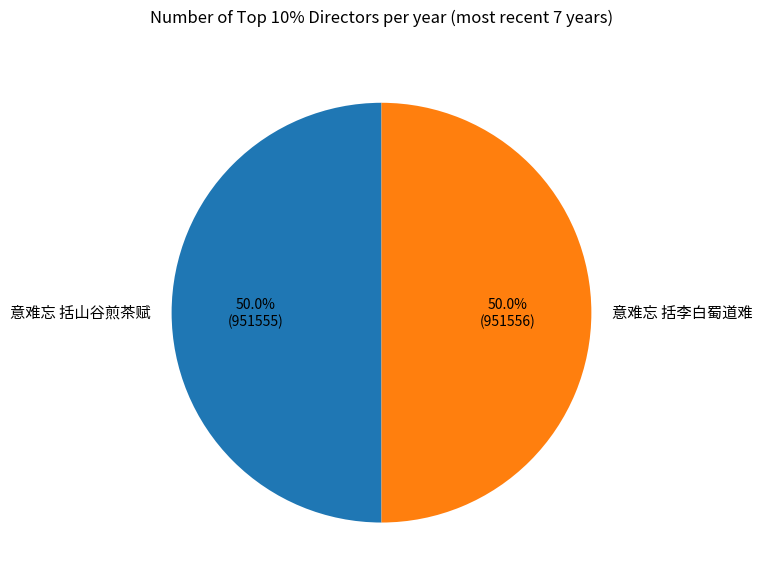

Do 意难忘 括山谷煎茶赋 and 意难忘 括李白蜀道难 together represent more than half of the pie?

Yes